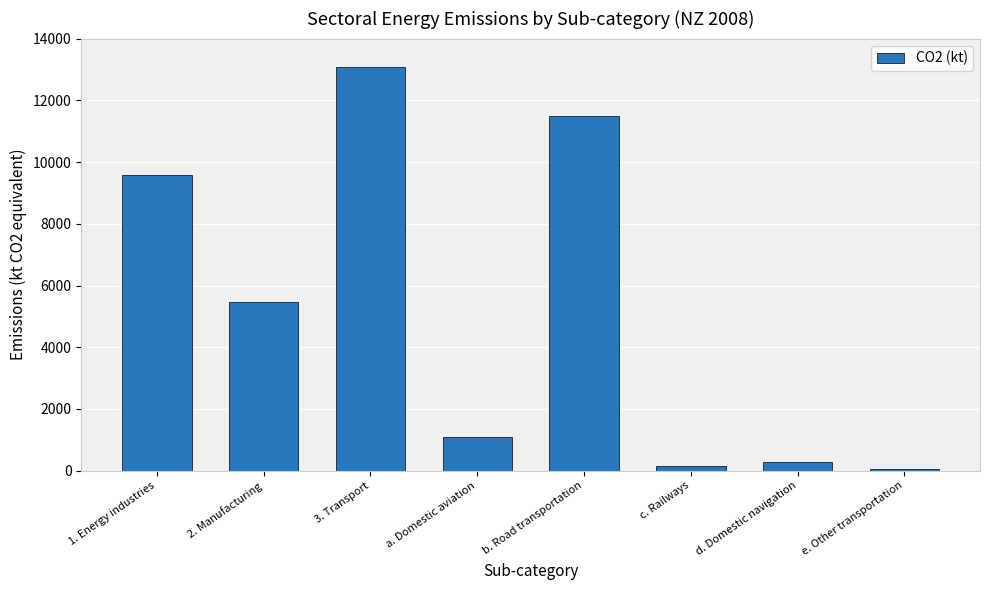

What is the difference between the maximum and minimum values?

13026.0